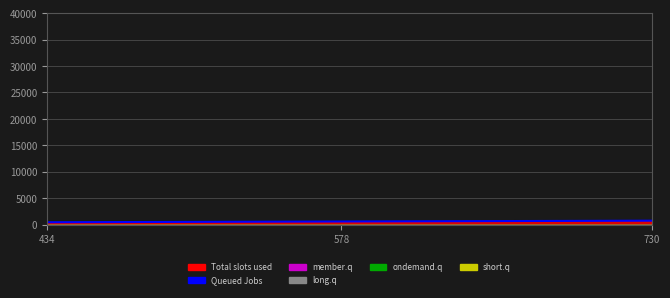

What is the change in value from 434 to 730?

+296